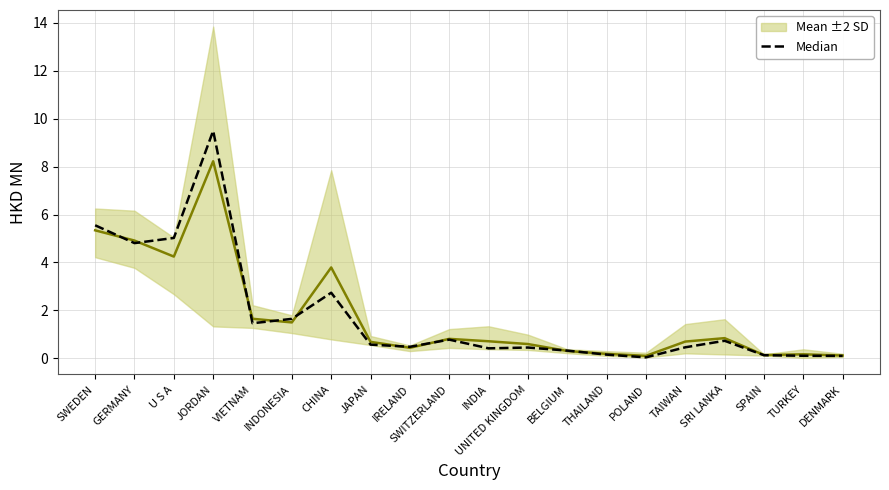

Between U S A and JORDAN, which series saw the biggest shift?

Median